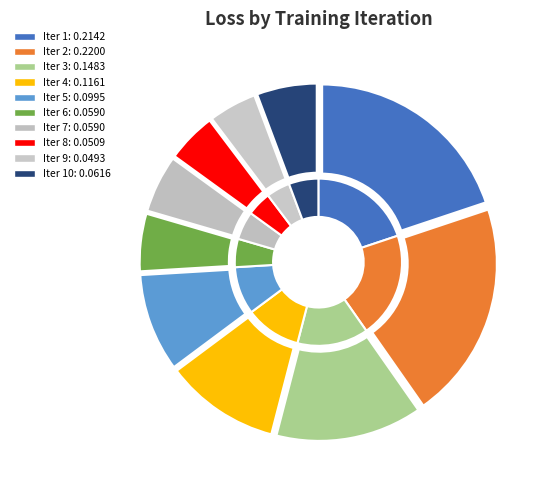

Combined, what portion of the pie is Iter 5 and Iter 8?

14.0%